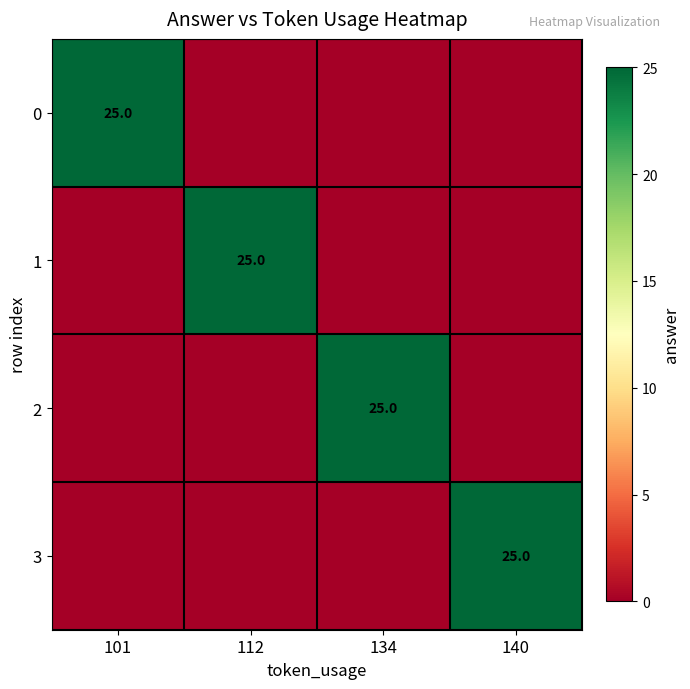

The value of 3 at 140 is 41. True or false?

False